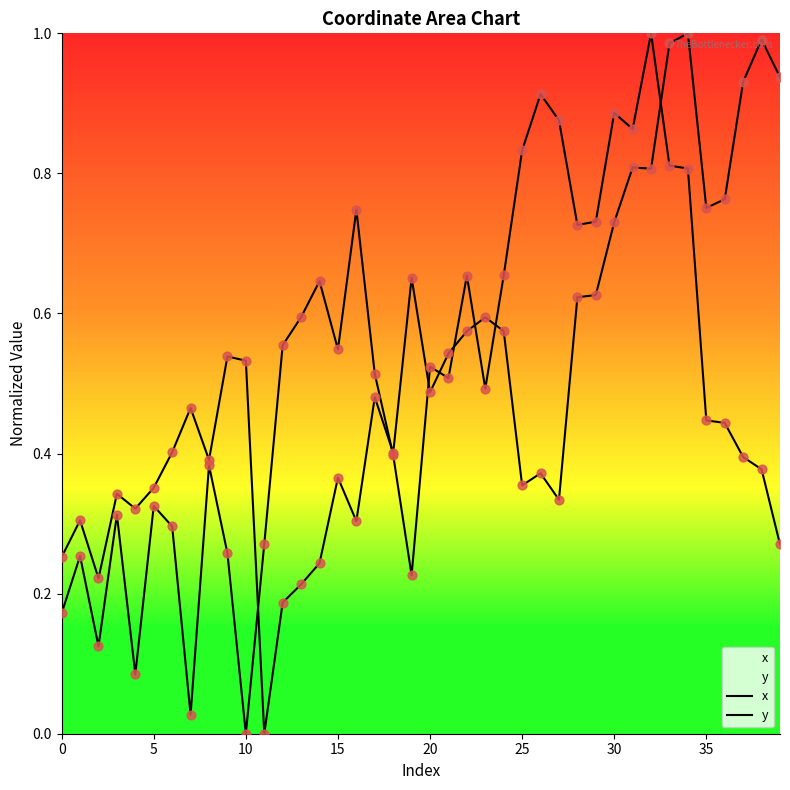

What is the total value across all series at 12?

0.7